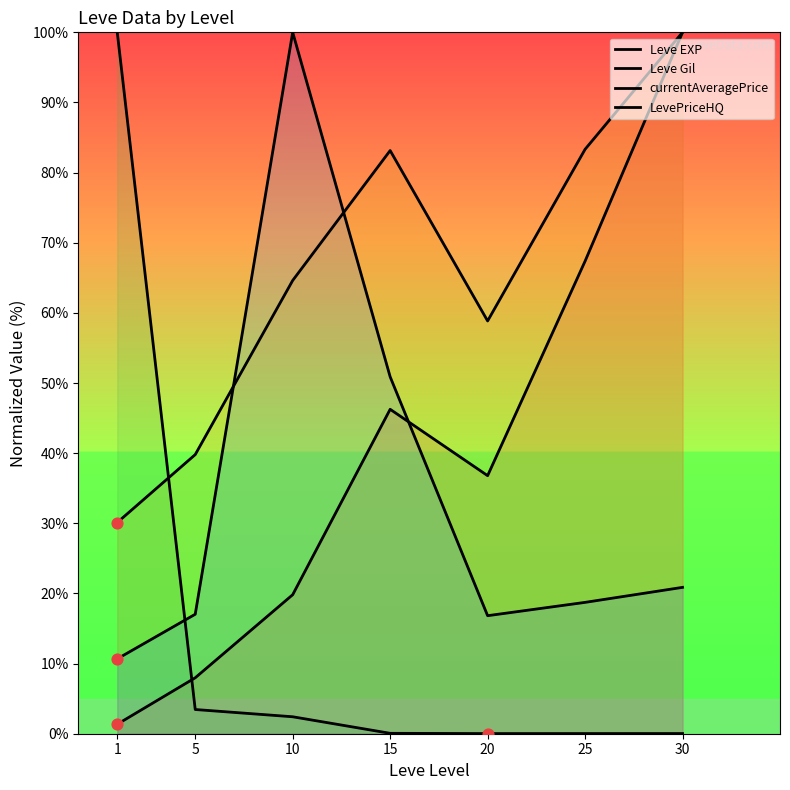

Which series has the largest total across all categories?

Leve Gil